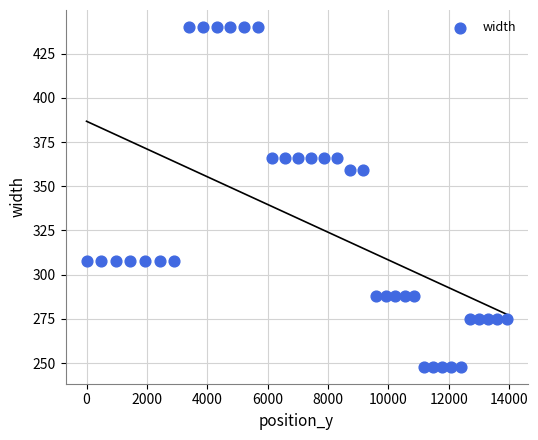

What is the range of Y values (max minus min)?

192